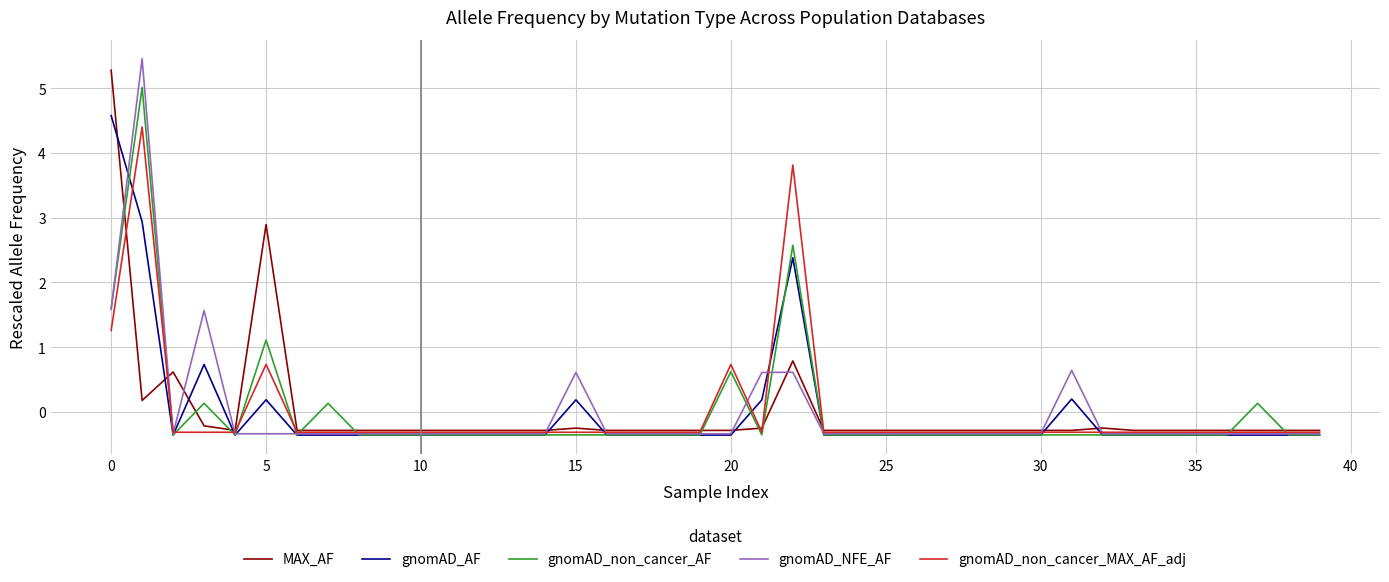

Count the number of data series in this chart.

5